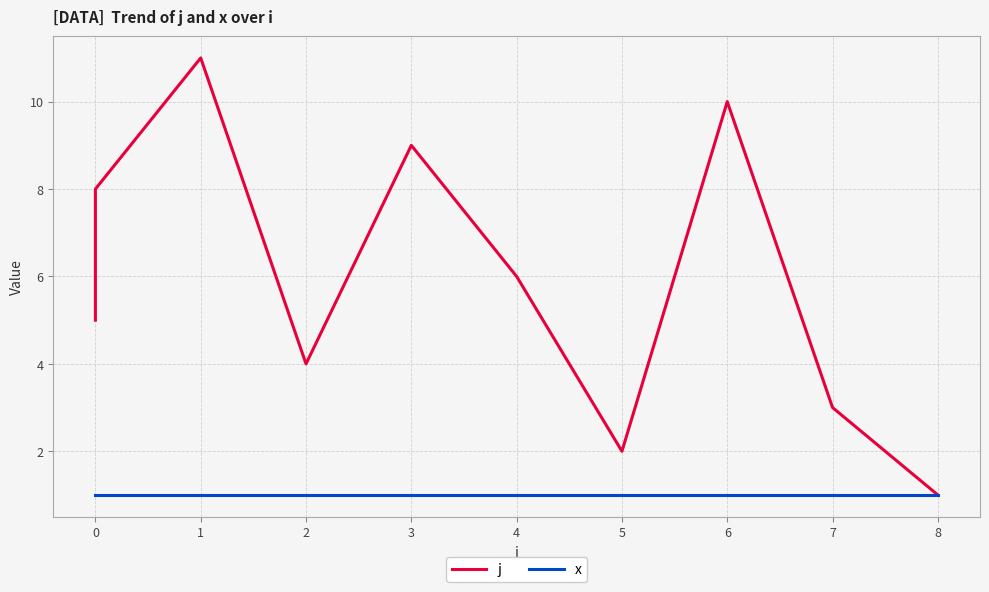

True or false: j has more than 2 interior local peaks.

True